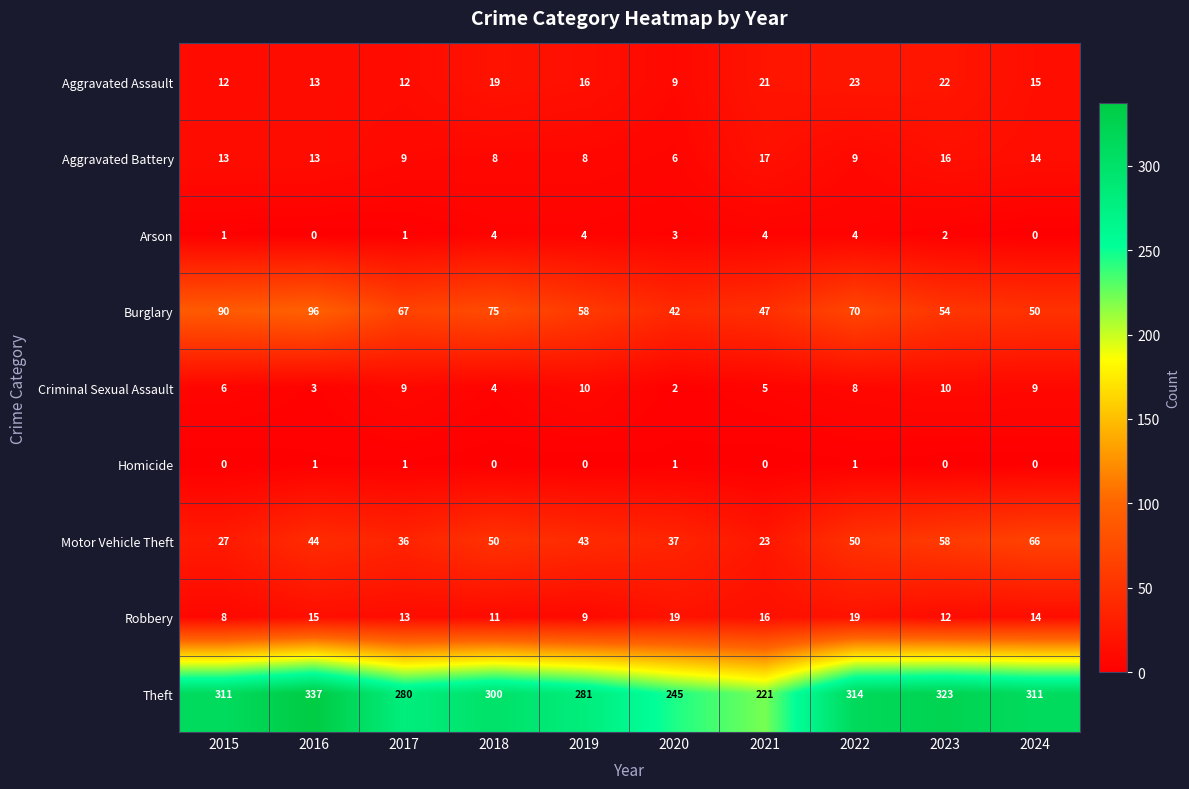

Is it true that Aggravated Assault equals 40 at 2022?

False